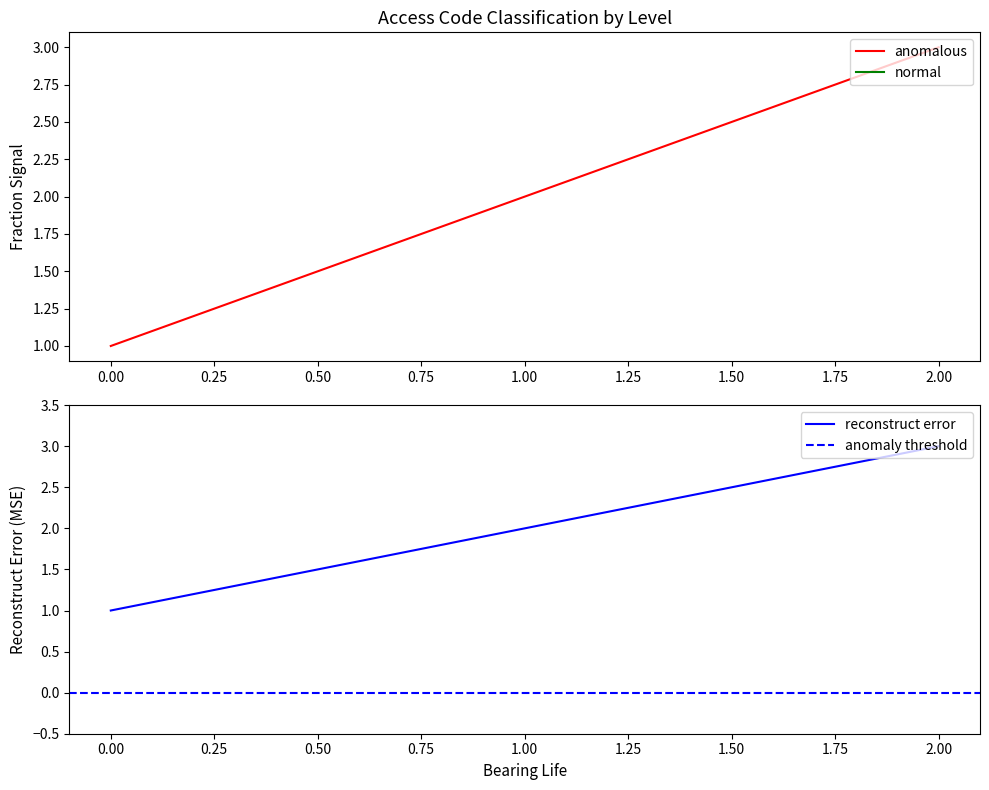

At which label is the value closest to 2?

1